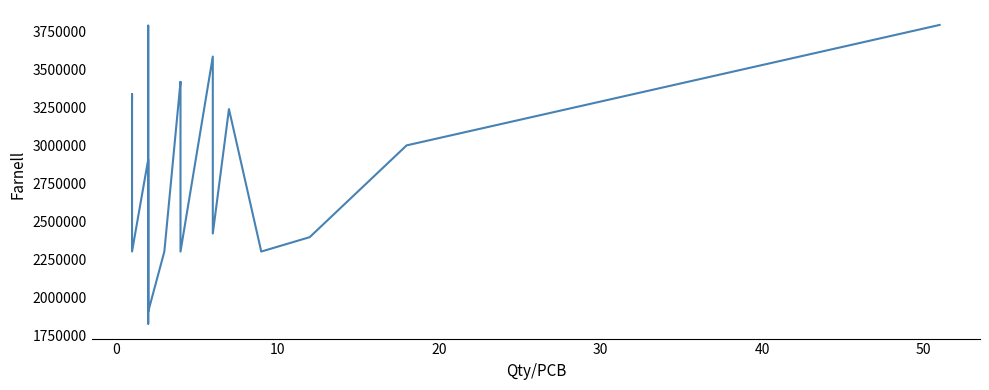

Reading left to right, extract all data points from this chart.

3303125	3335222	2302709	2906791	1828921	3785715	2695906	1907510	2302309	3416060	3416259	3416277	2302282	3582794	2420555	3238032	2302336	2396857	2999522	3790414